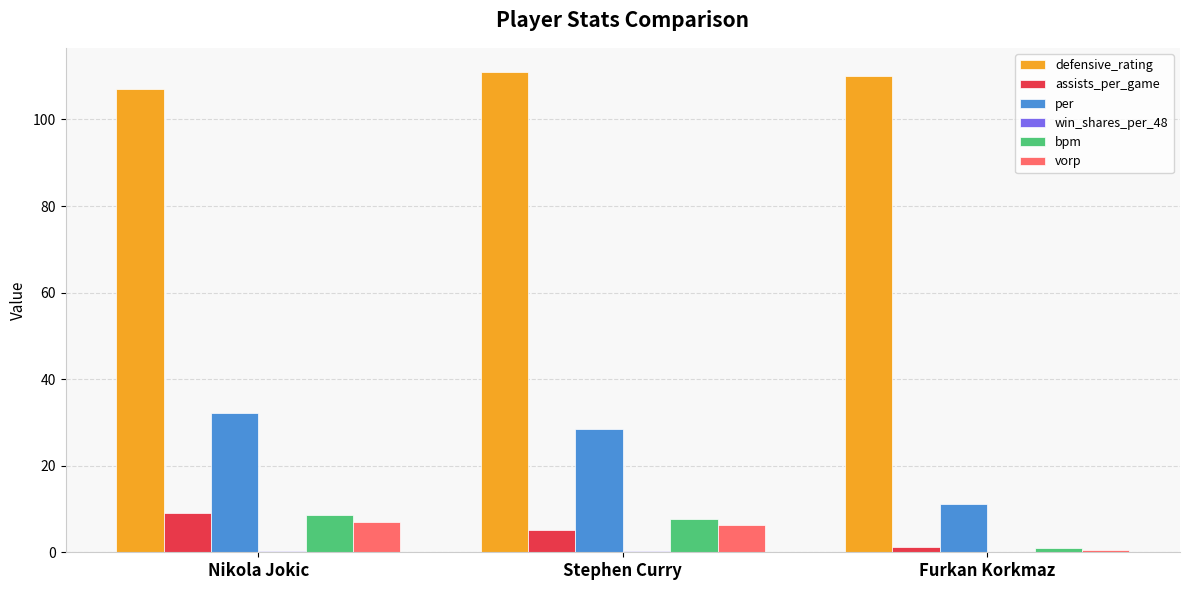

Which series has the widest spread of values?

per